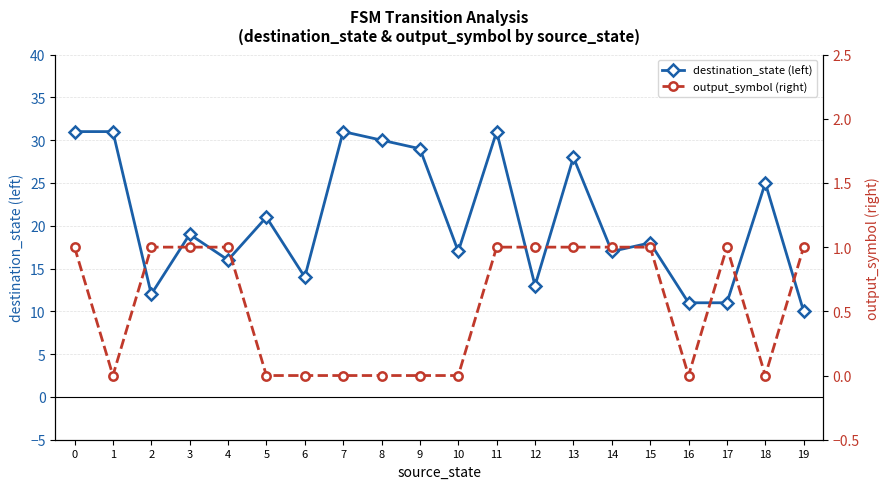

Between 18 and 14, which is larger?

18